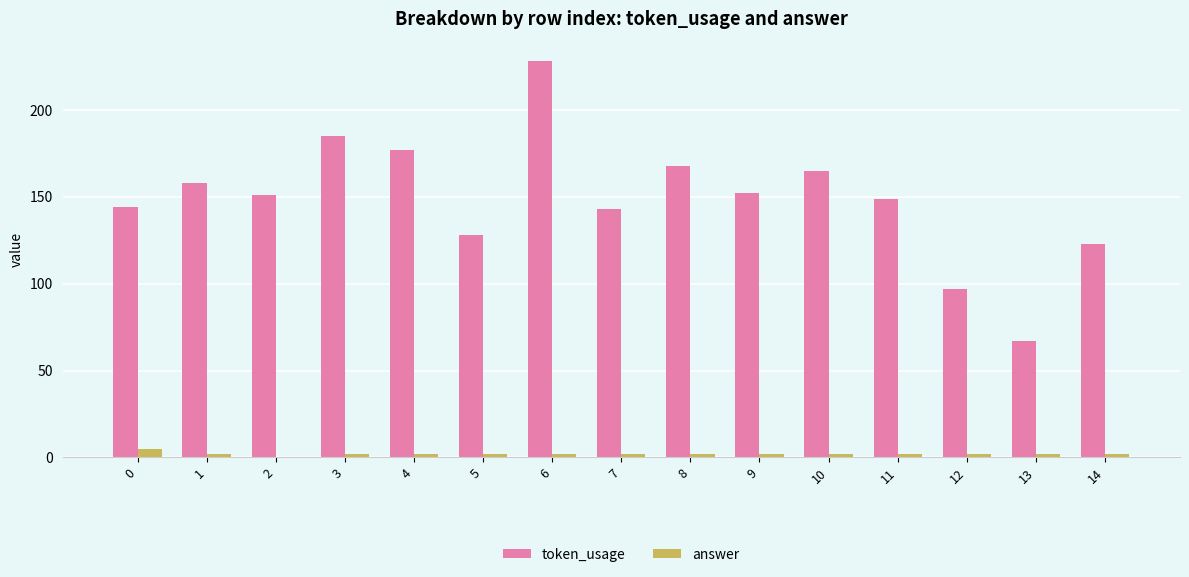

How many series are shown in this chart?

2